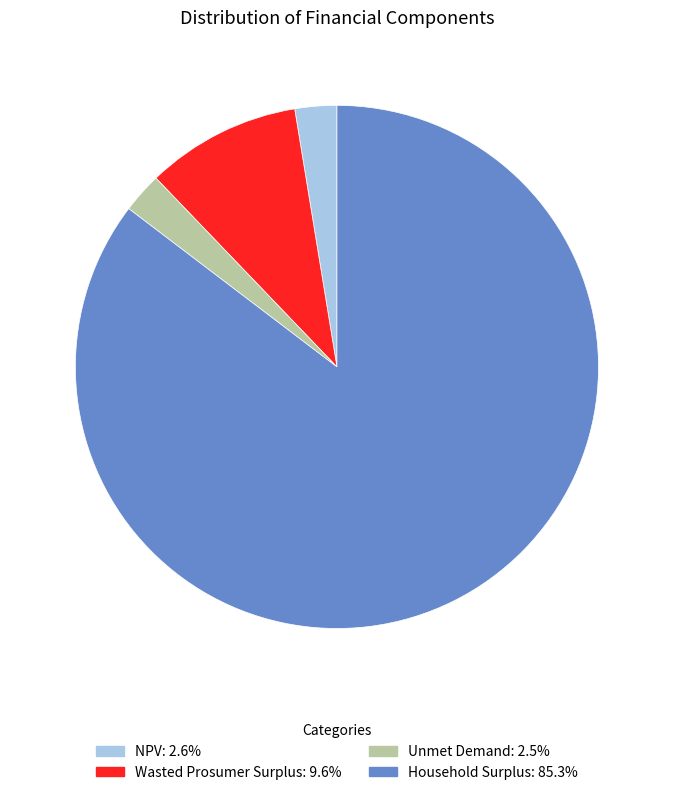

Approximately how many times larger is the value at Household Surplus compared to Wasted Prosumer Surplus?

8.9